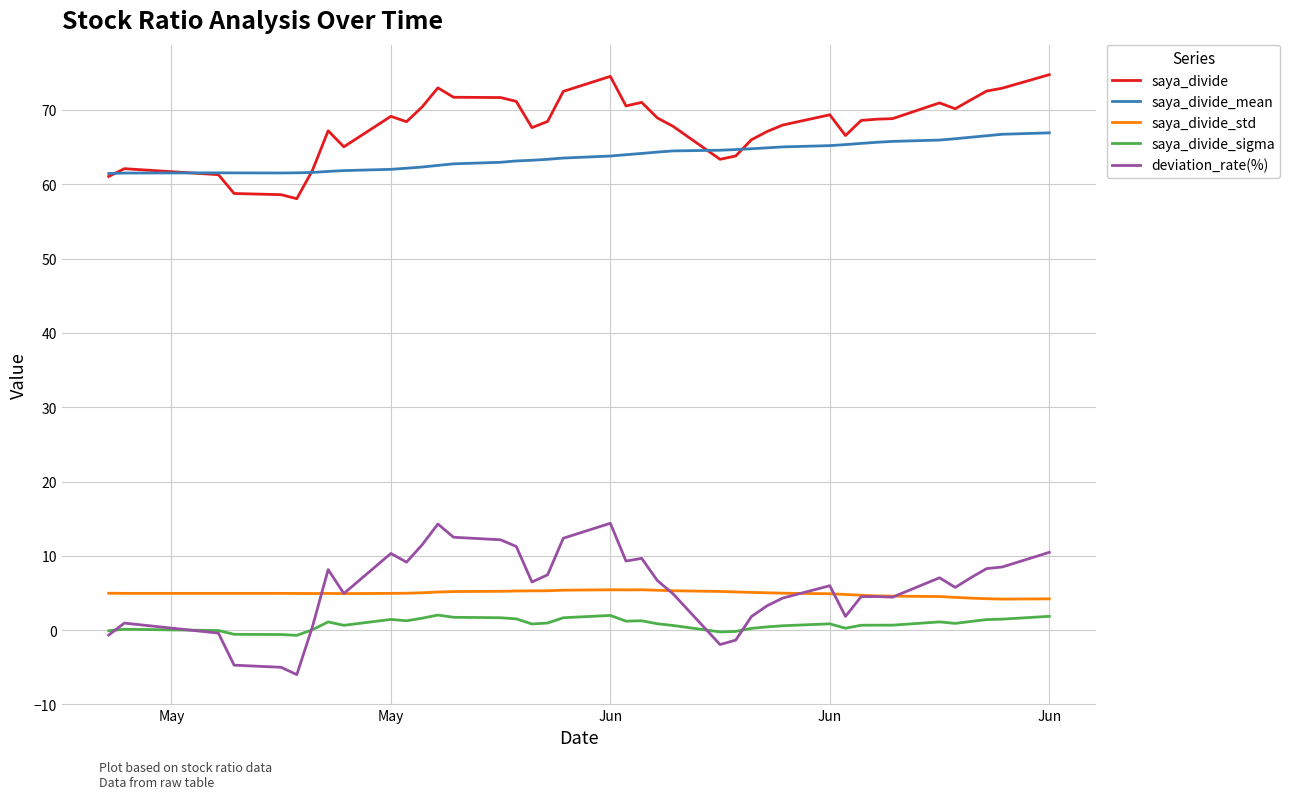

What is the lowest value of the deviation_rate(%) series?

-6.0